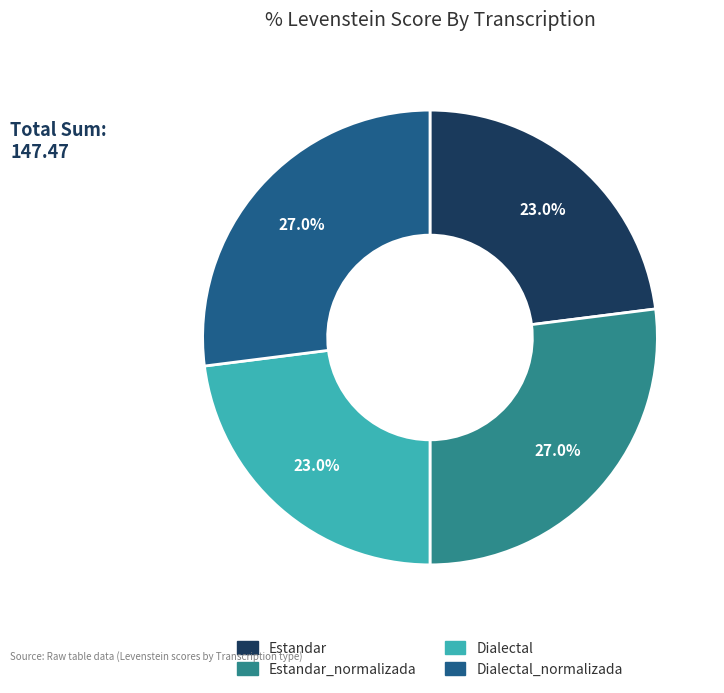

Does any single category account for the majority?

No